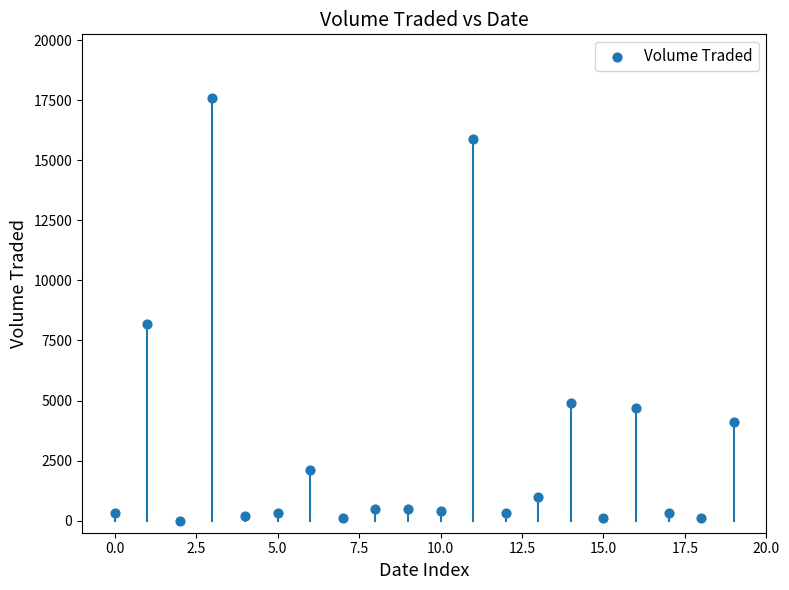

What Y value in the scatter plot is closest to 8800?

8200